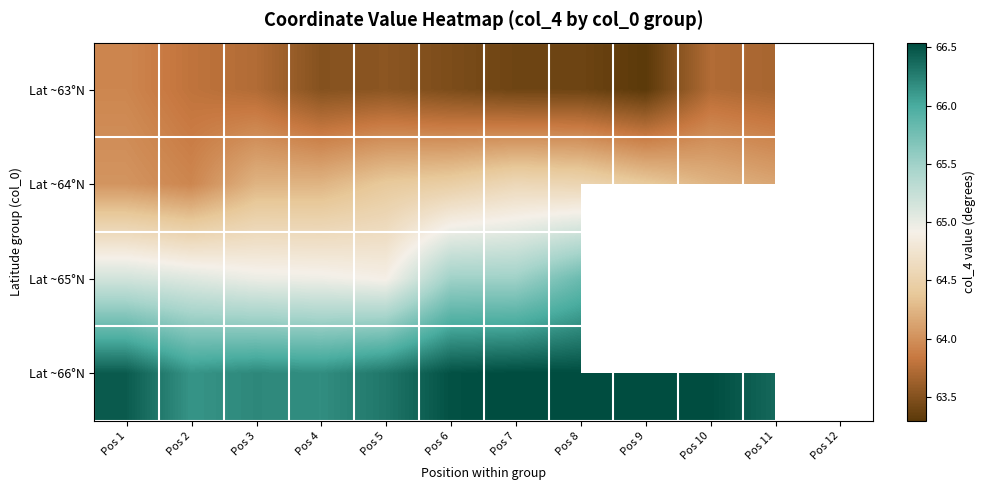

The Lat ~65°N series shows 65.0 at Pos 4. True or false?

True